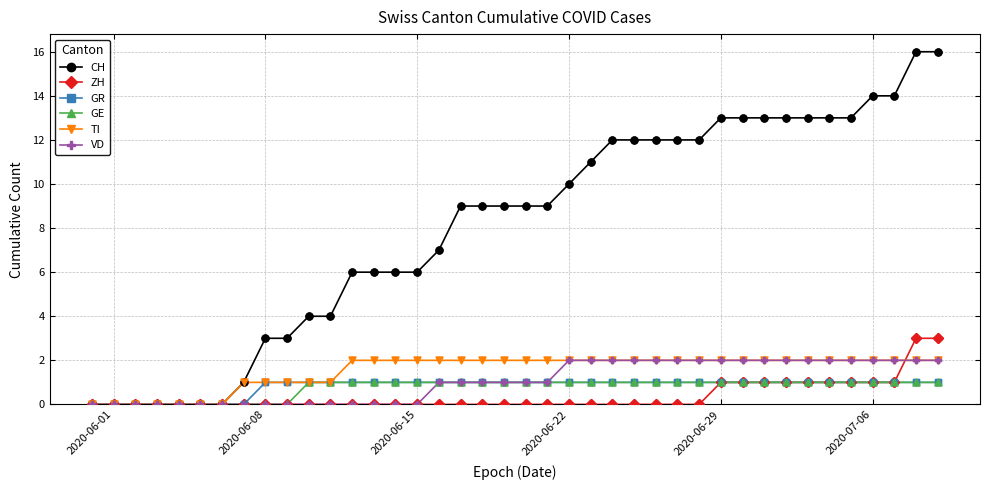

Which series has the largest total across all categories?

CH